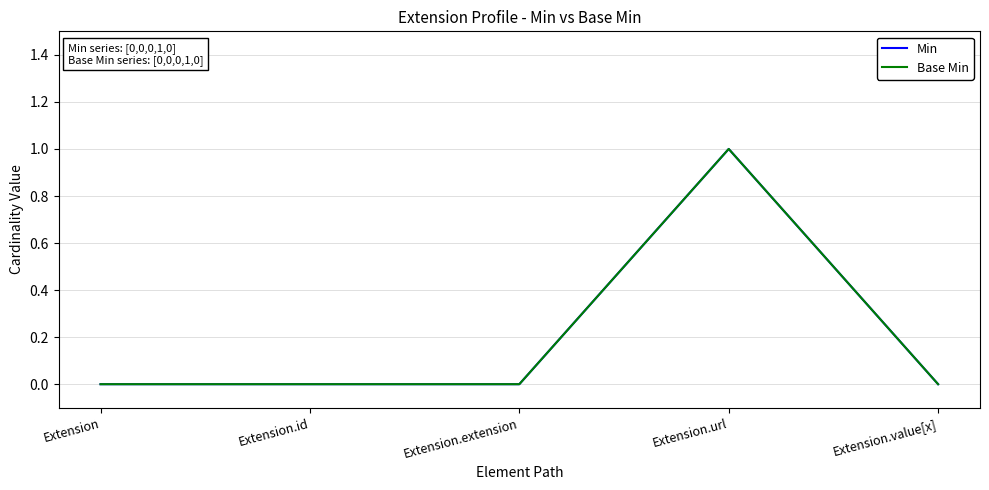

The value of Min at Extension.id is -1. True or false?

False